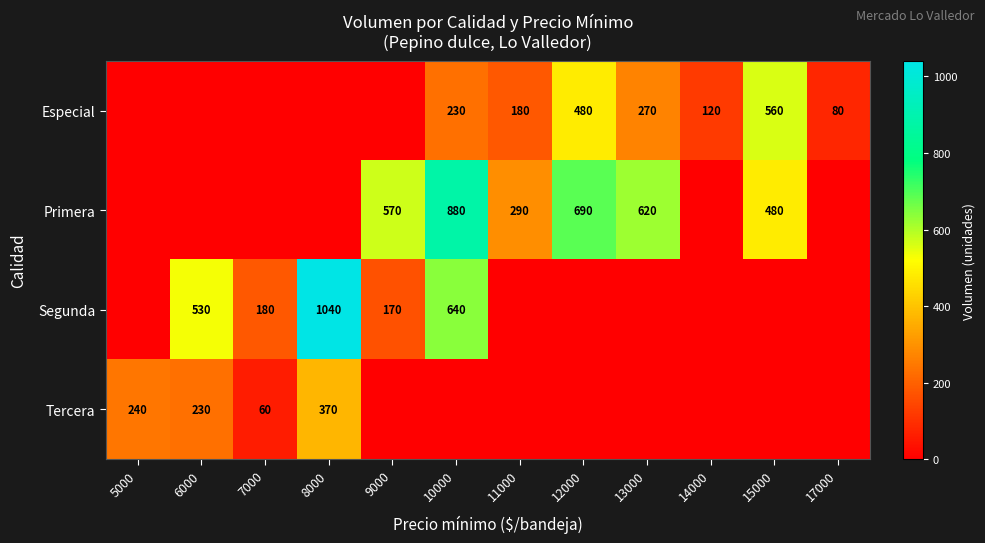

The Especial series shows 80 at 17000. True or false?

True